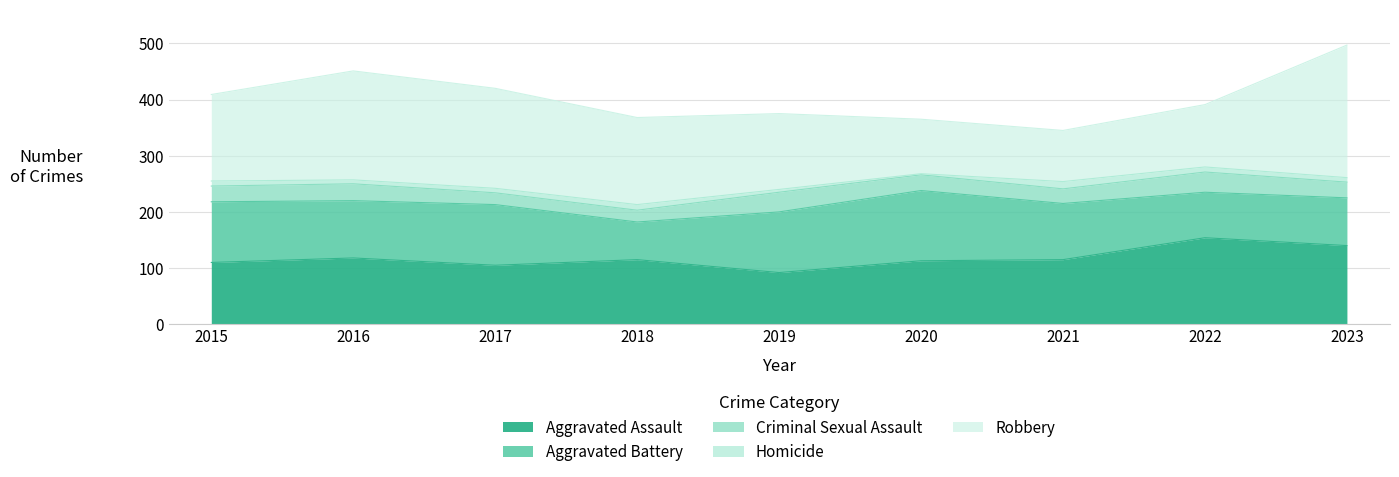

Is the value of Aggravated Assault at 2018 greater than the value of Criminal Sexual Assault at 2021?

Yes